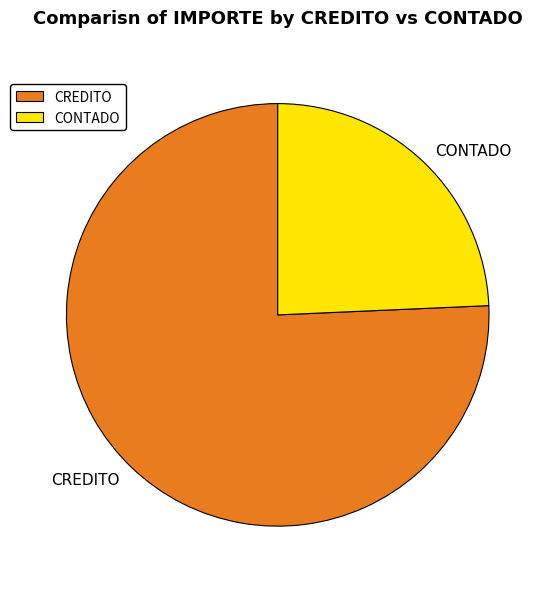

Rank the categories by value from lowest to highest.

CONTADO, CREDITO